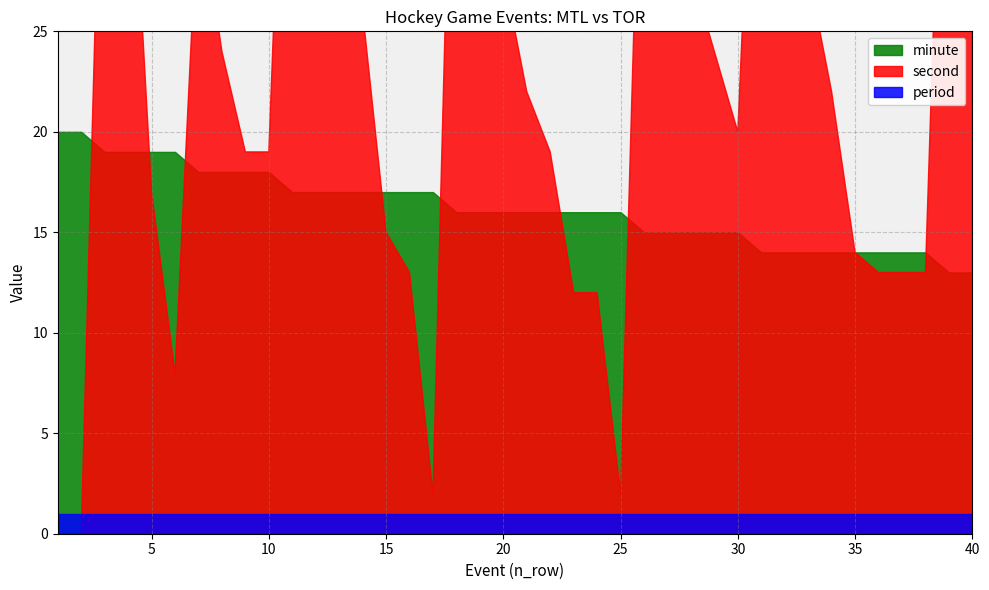

List the series in order of their overall mean, highest first.

second, minute, period